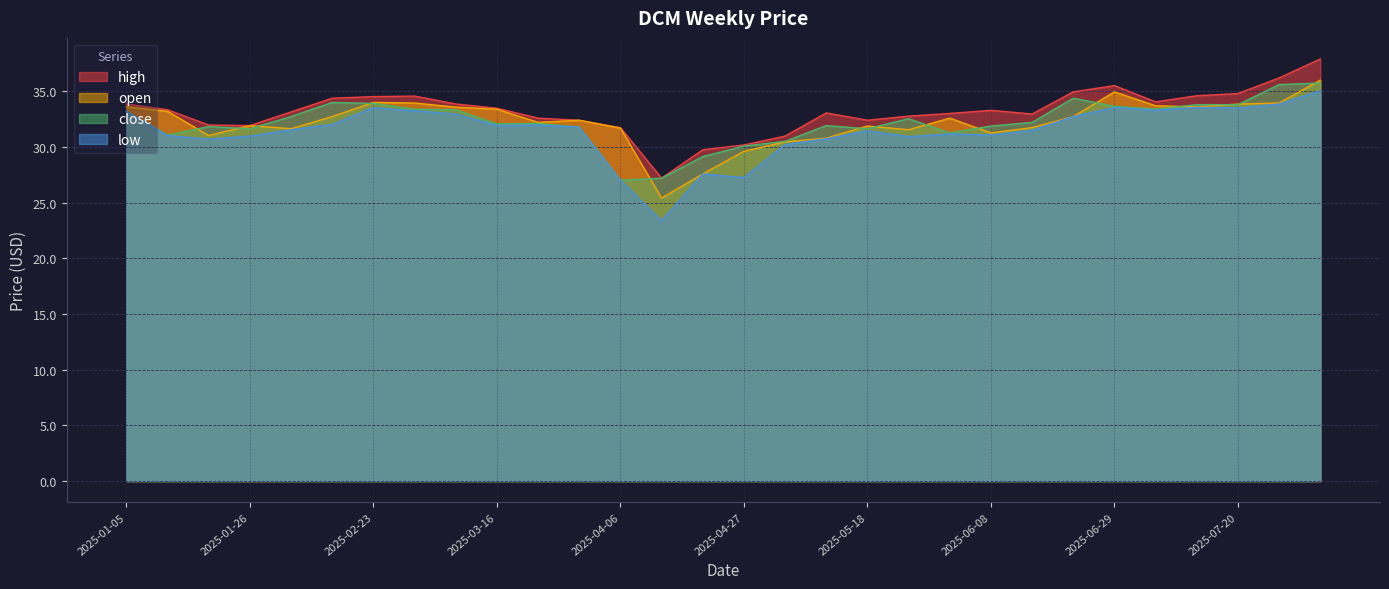

What is the sum of all close values?

966.8